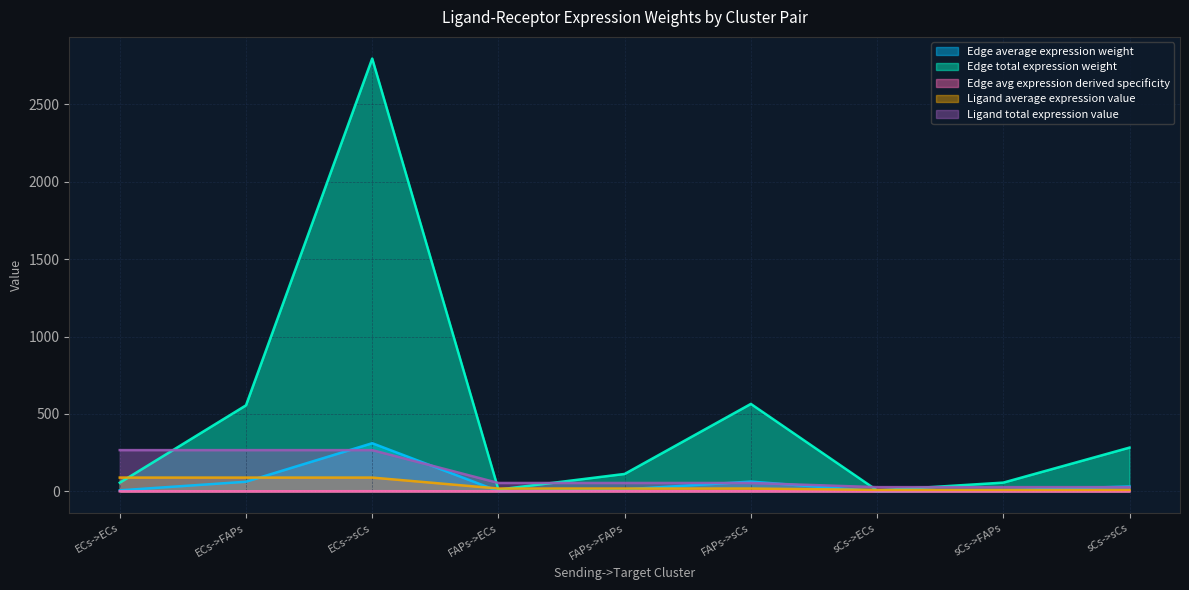

Is it true that Edge average expression weight equals 42.8 at ECs->FAPs?

False